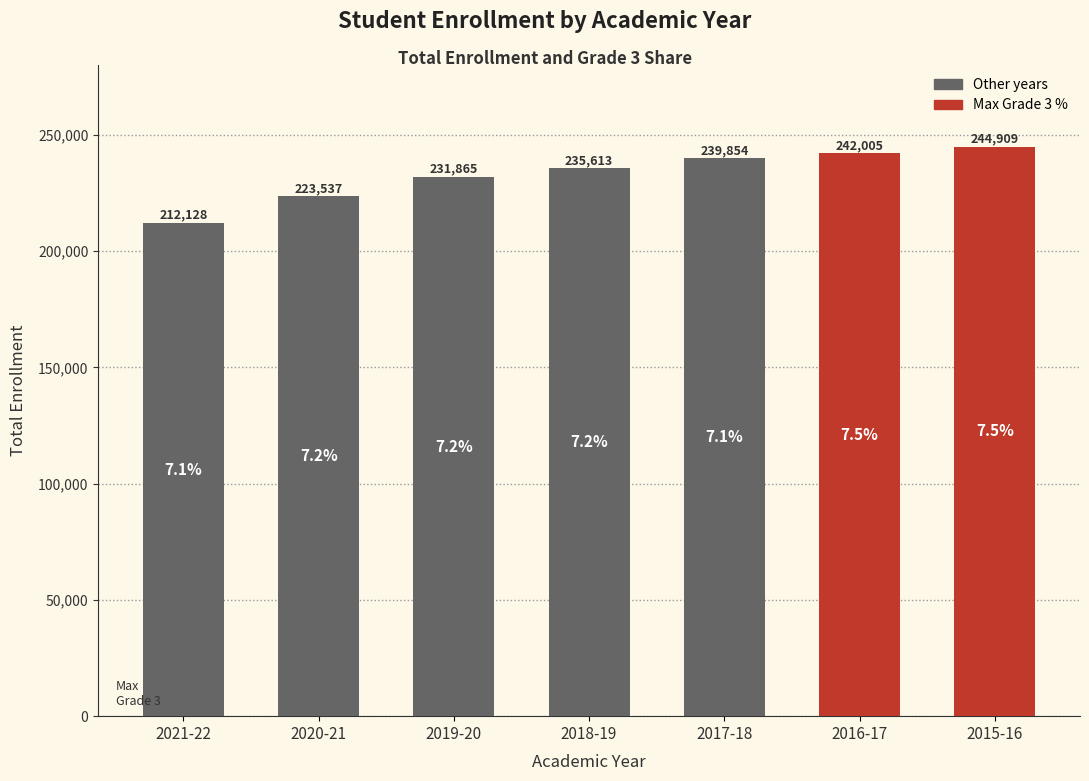

What is the value of the 3rd bar from the left?

231865